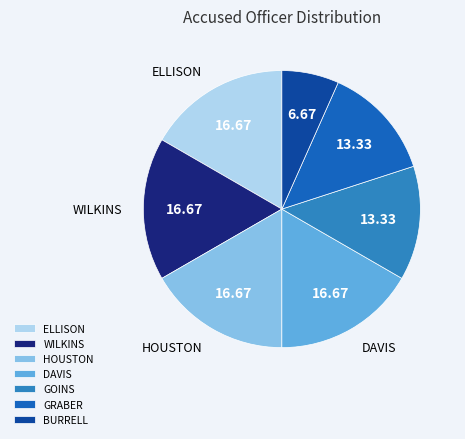

Which has a higher value, ELLISON or BURRELL?

ELLISON